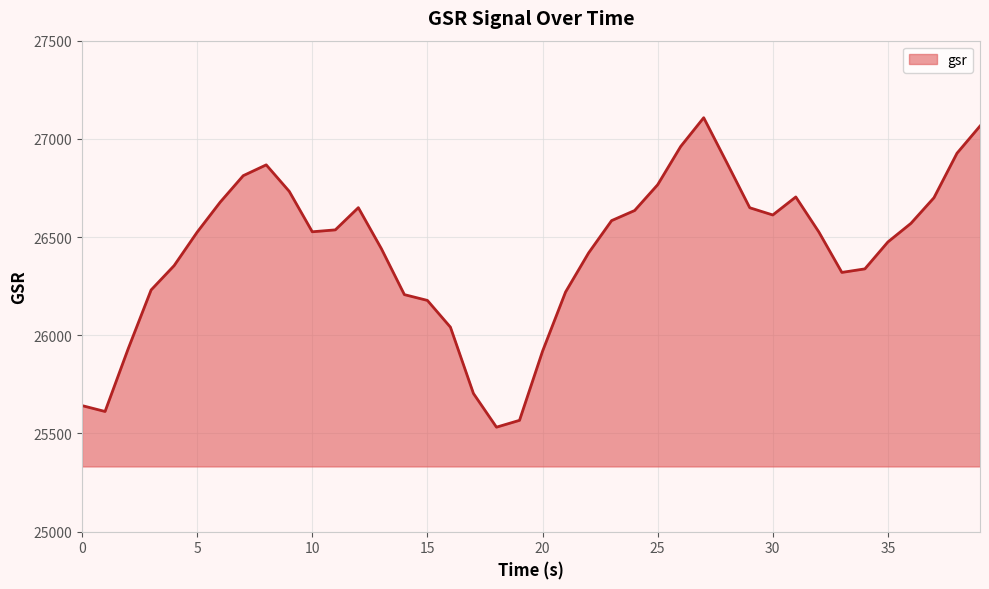

What is the minimum value shown in the chart?

25532.1